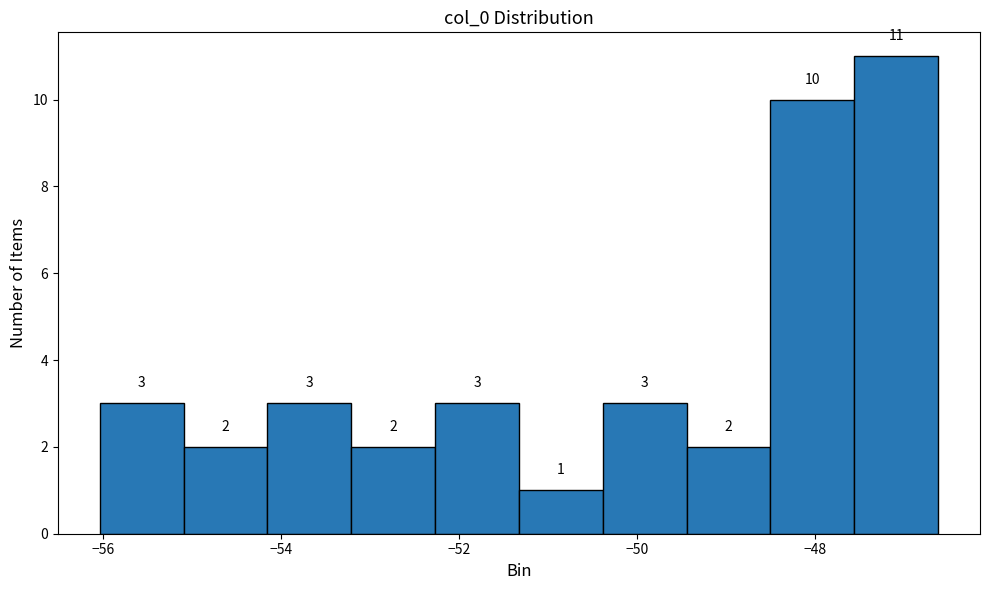

Reading left to right, list every bar in this chart as the range it spans on the x-axis followed by its height. The bar edges are not printed on the chart, so give them approximately, as read against the axis.

-56.0 to -55.0: 3
-55.0 to -54.2: 2
-54.2 to -53.2: 3
-53.2 to -52.2: 2
-52.2 to -51.4: 3
-51.4 to -50.4: 1
-50.4 to -49.4: 3
-49.4 to -48.4: 2
-48.4 to -47.6: 10
-47.6 to -46.6: 11